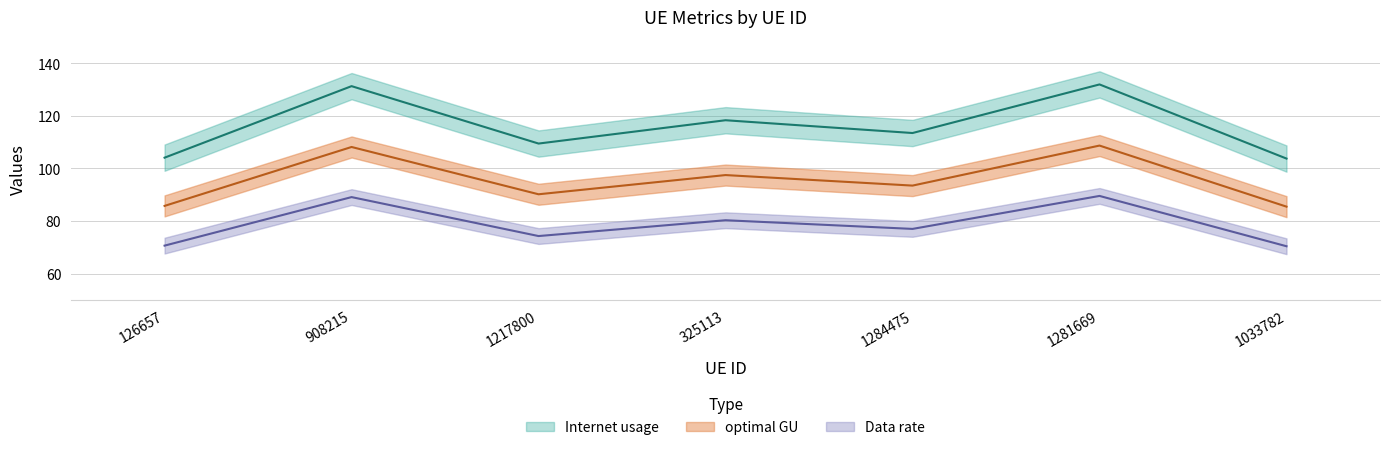

The Internet usage series shows 139.9 at 325113. True or false?

False